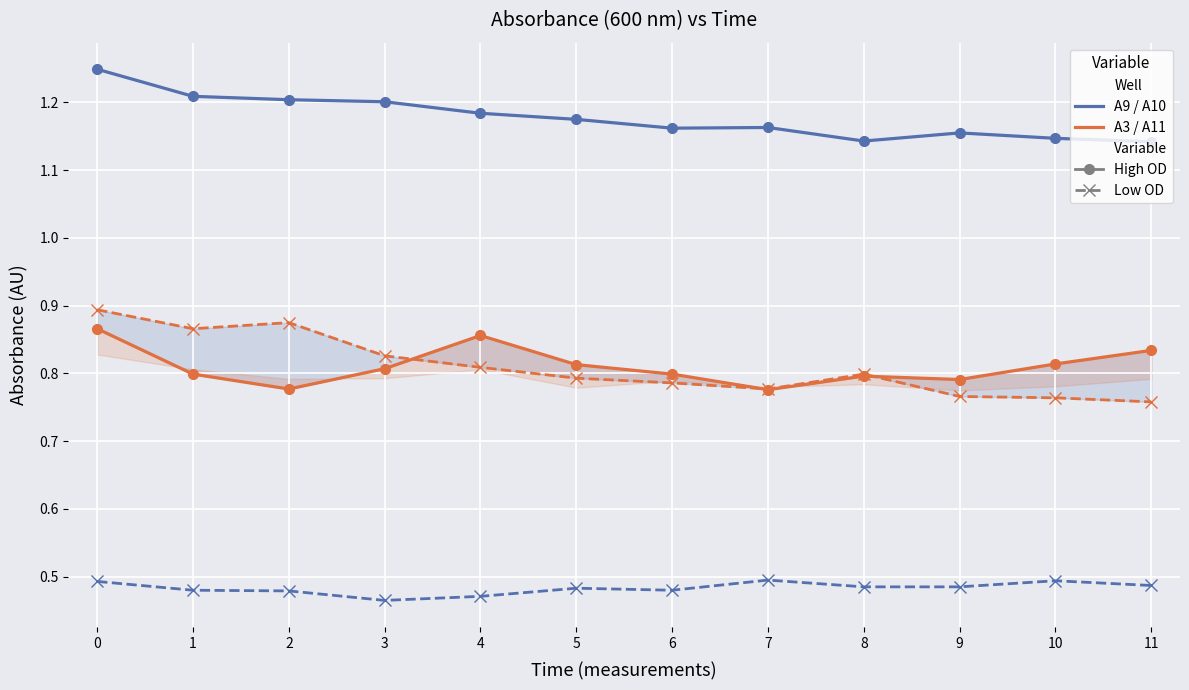

True or false: A11 and A1 cross at least once.

False